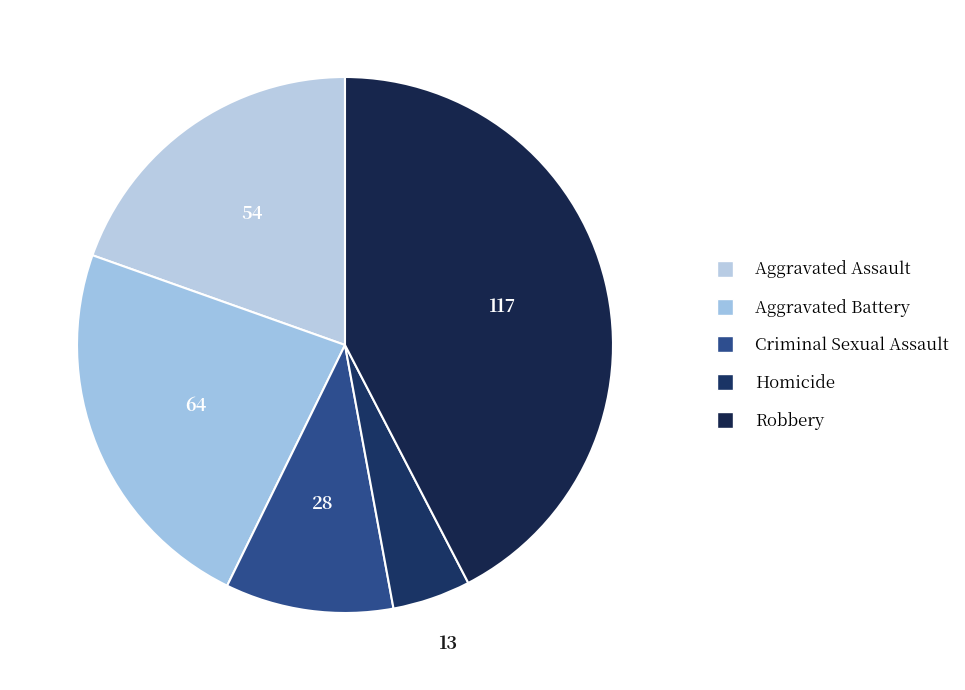

How many segments does this pie chart have?

5